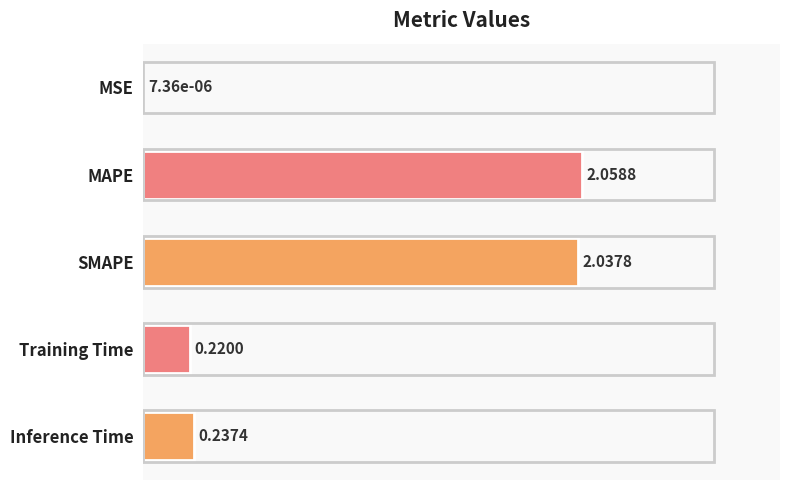

How many categories are shown in the chart?

5